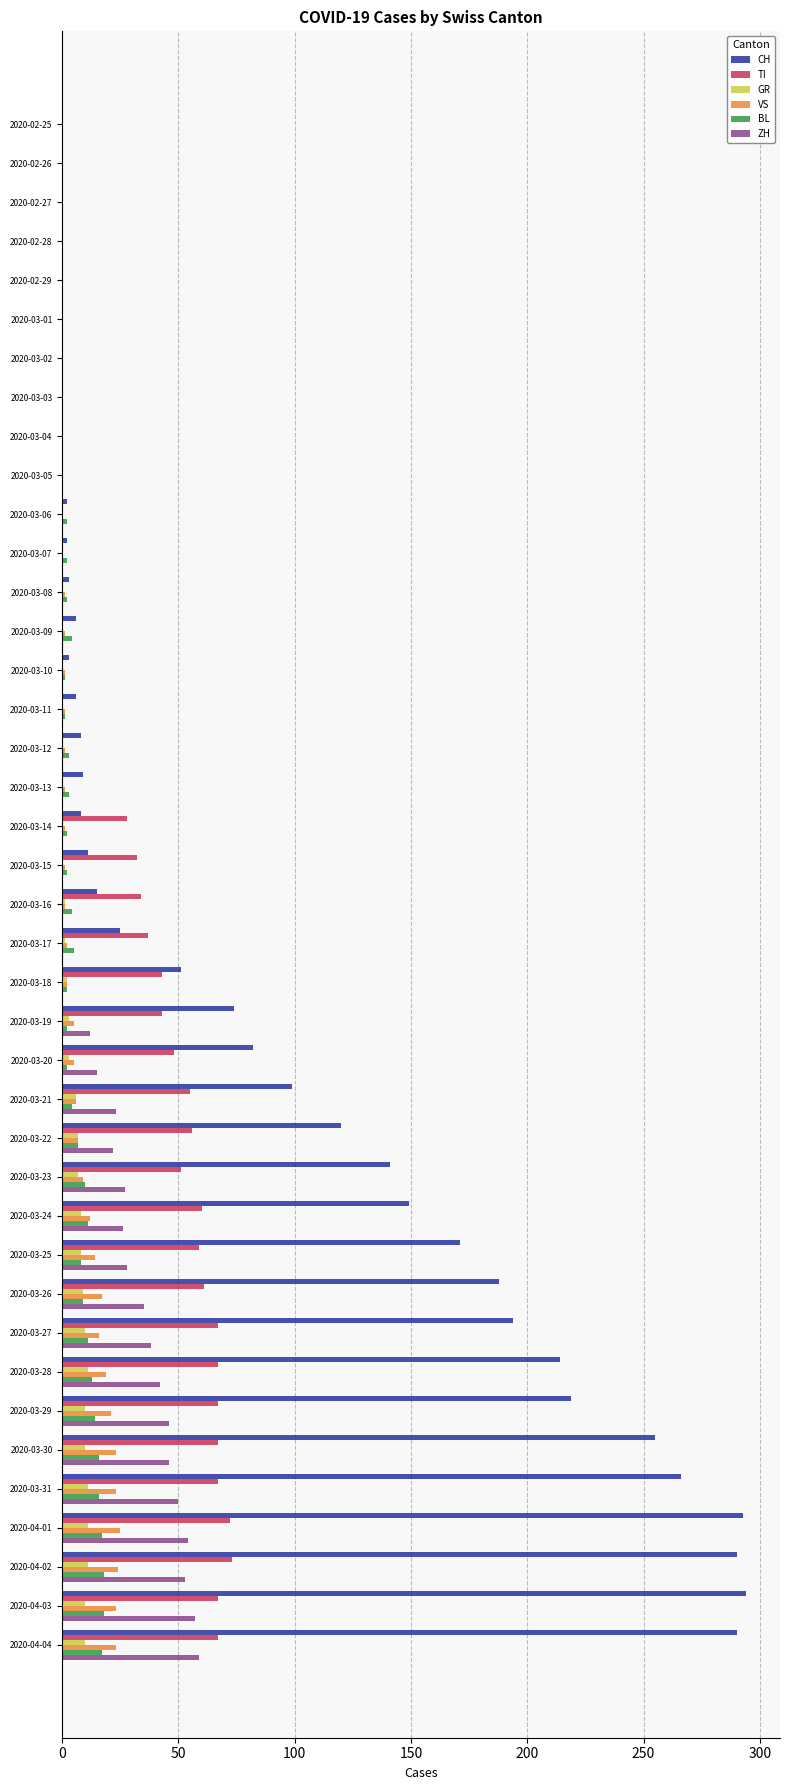

The GR series shows 11 at 2020-03-28. True or false?

True